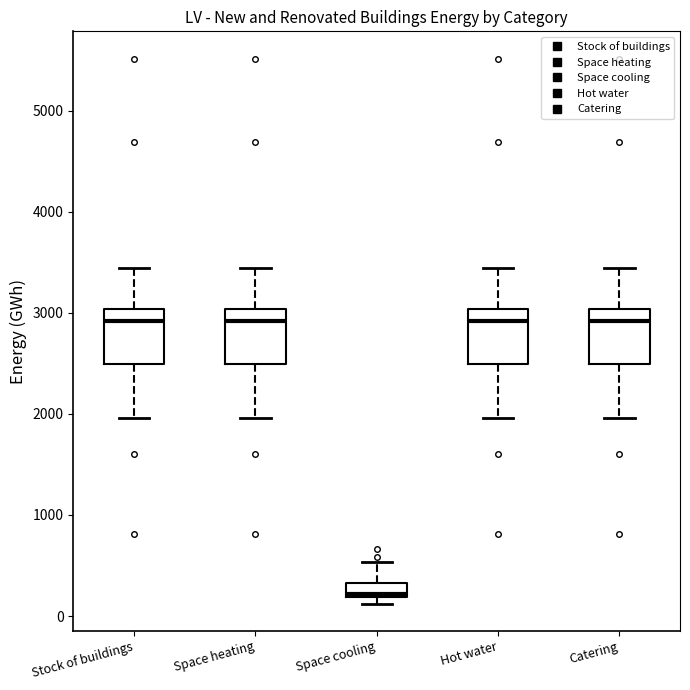

Where does the median line of the box for Hot water sit on the y-axis? The values are not printed on the chart, so give them approximately, as read against the axis.

2900